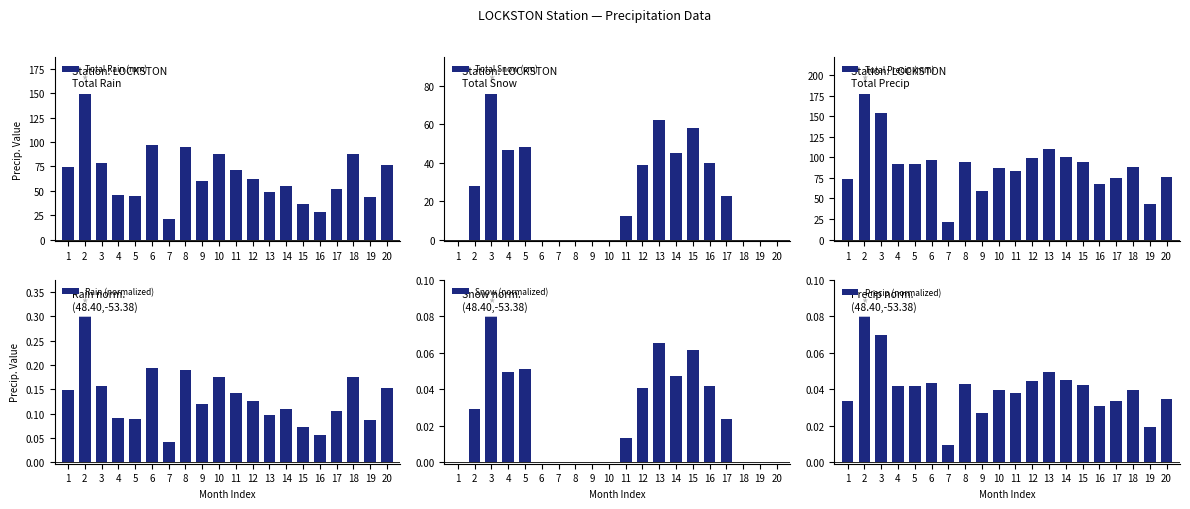

Reading left to right, what are all the values shown in this chart?

Total Rain (mm): 1=74.2	2=149.9	3=78.5	4=45.7	5=44.2	6=97.0	7=21.3	8=94.7	9=59.7	10=87.6	11=71.4	12=62.5	13=48.3	14=55.1	15=36.2	16=28.4	17=52.3	18=88.0	19=43.2	20=76.5
Total Snow (cm): 1=0.0	2=27.9	3=75.9	4=46.7	5=48.3	6=0.0	7=0.0	8=0.0	9=0.0	10=0.0	11=12.4	12=38.6	13=62.1	14=44.8	15=58.2	16=39.7	17=22.5	18=0.0	19=0.0	20=0.0
Total Precip (mm): 1=74.2	2=177.8	3=154.4	4=92.5	5=92.5	6=97.0	7=21.3	8=94.7	9=59.7	10=87.6	11=83.8	12=99.1	13=110.4	14=99.9	15=94.4	16=68.1	17=74.8	18=88.0	19=43.2	20=76.5
Rain (normalized): 1=0.1	2=0.3	3=0.2	4=0.1	5=0.1	6=0.2	7=0.0	8=0.2	9=0.1	10=0.2	11=0.1	12=0.1	13=0.1	14=0.1	15=0.1	16=0.1	17=0.1	18=0.2	19=0.1	20=0.2
Snow (normalized): 1=0.0	2=0.0	3=0.1	4=0.0	5=0.1	6=0.0	7=0.0	8=0.0	9=0.0	10=0.0	11=0.0	12=0.0	13=0.1	14=0.0	15=0.1	16=0.0	17=0.0	18=0.0	19=0.0	20=0.0
Precip (normalized): 1=0.0	2=0.1	3=0.1	4=0.0	5=0.0	6=0.0	7=0.0	8=0.0	9=0.0	10=0.0	11=0.0	12=0.0	13=0.0	14=0.0	15=0.0	16=0.0	17=0.0	18=0.0	19=0.0	20=0.0